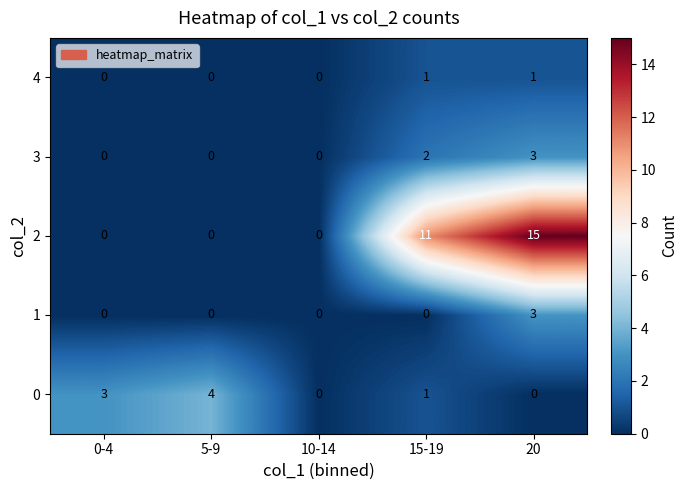

What is the difference between the highest and lowest values at 5-9?

4